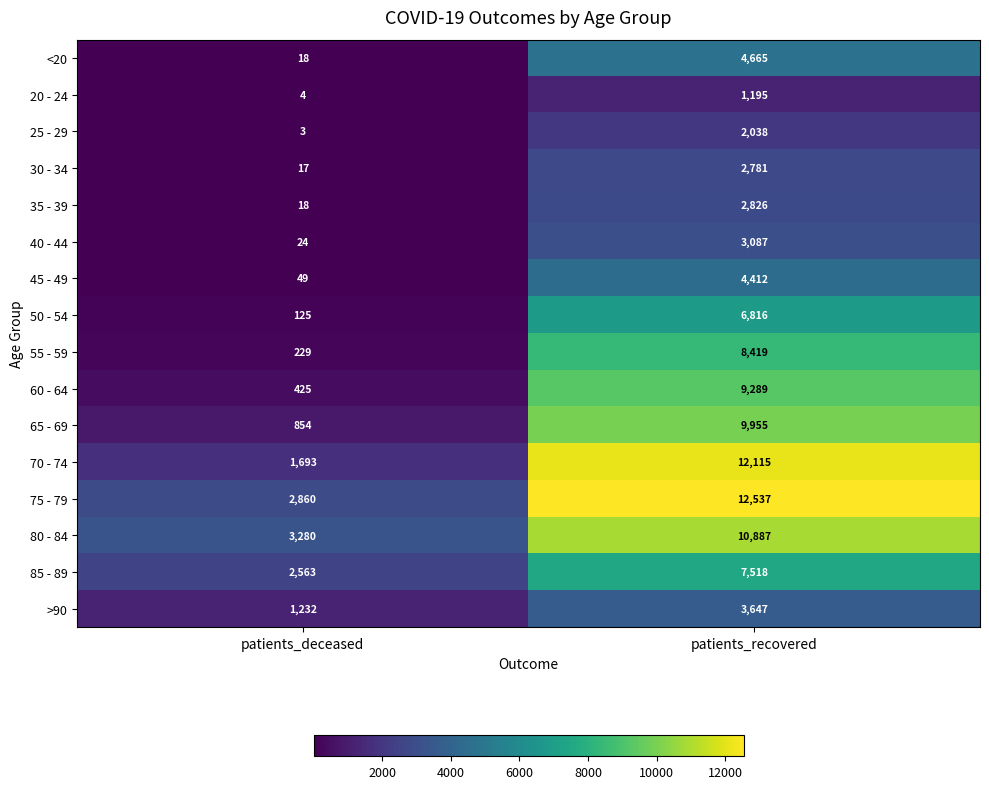

At how many categories does at least one series exceed 9767?

1